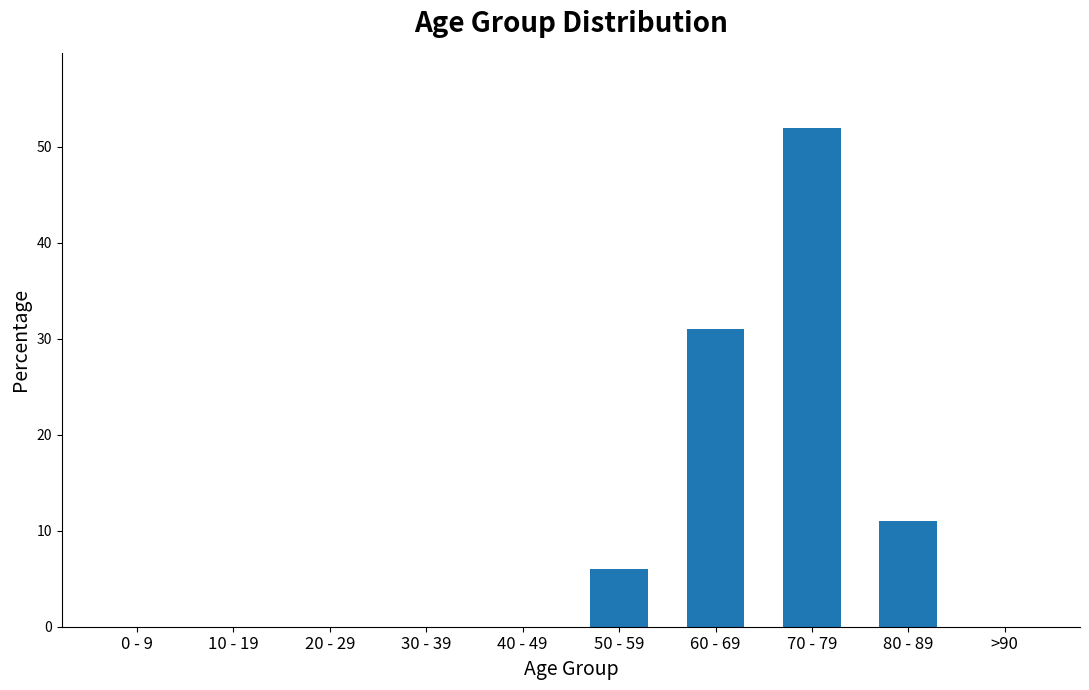

Reading left to right, transcribe all the data shown in this chart.

0 - 9=0	10 - 19=0	20 - 29=0	30 - 39=0	40 - 49=0	50 - 59=6	60 - 69=31	70 - 79=52	80 - 89=11	>90=0